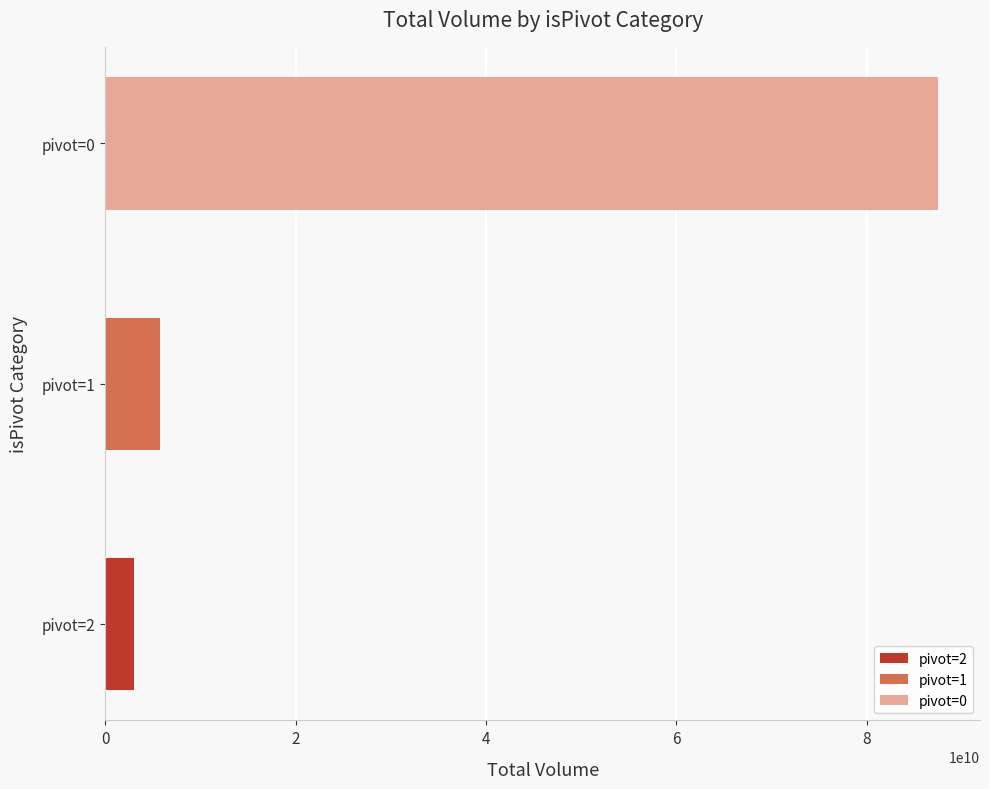

Which category has the highest value in the isPivot=2 series?

isPivot=0